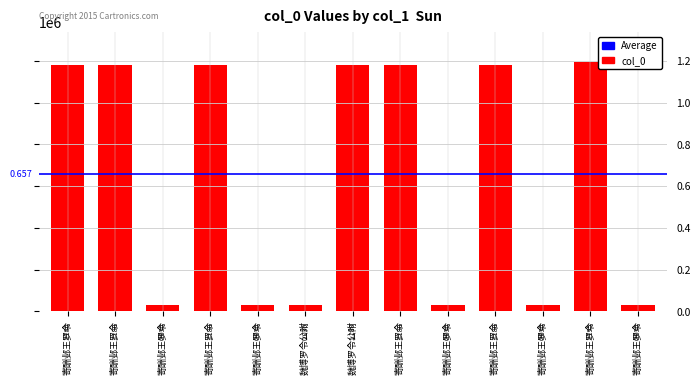

How many bars are there in total?

13